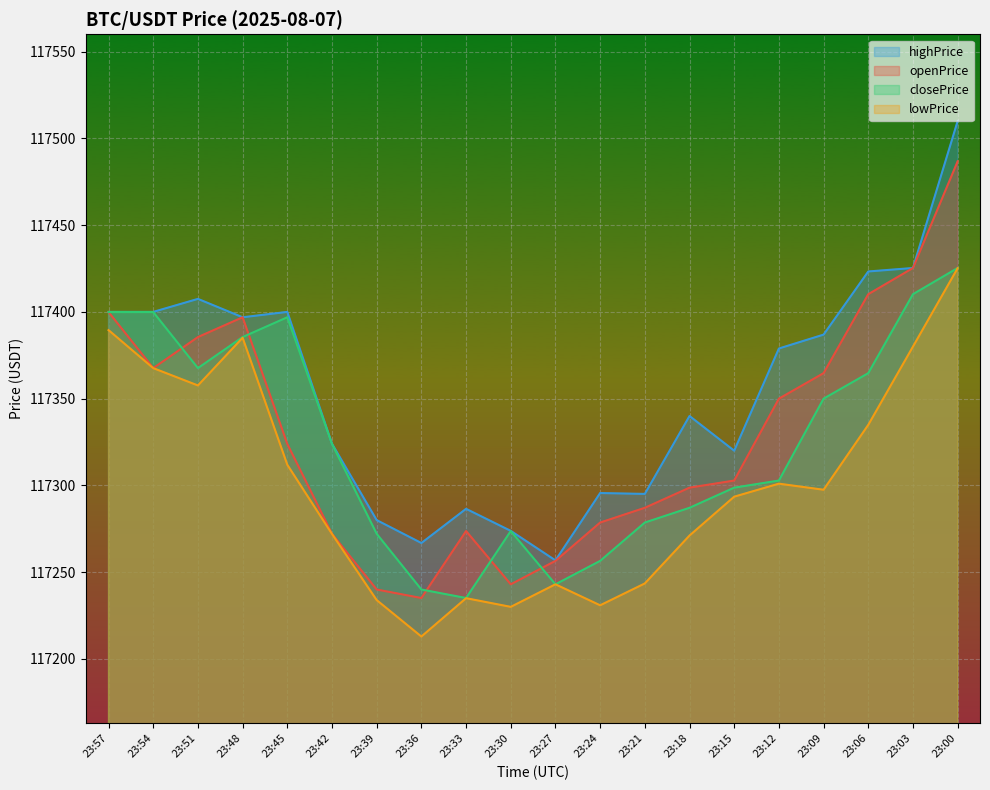

In lowPrice, how many points are lower than both neighbors (excluding endpoints)?

5